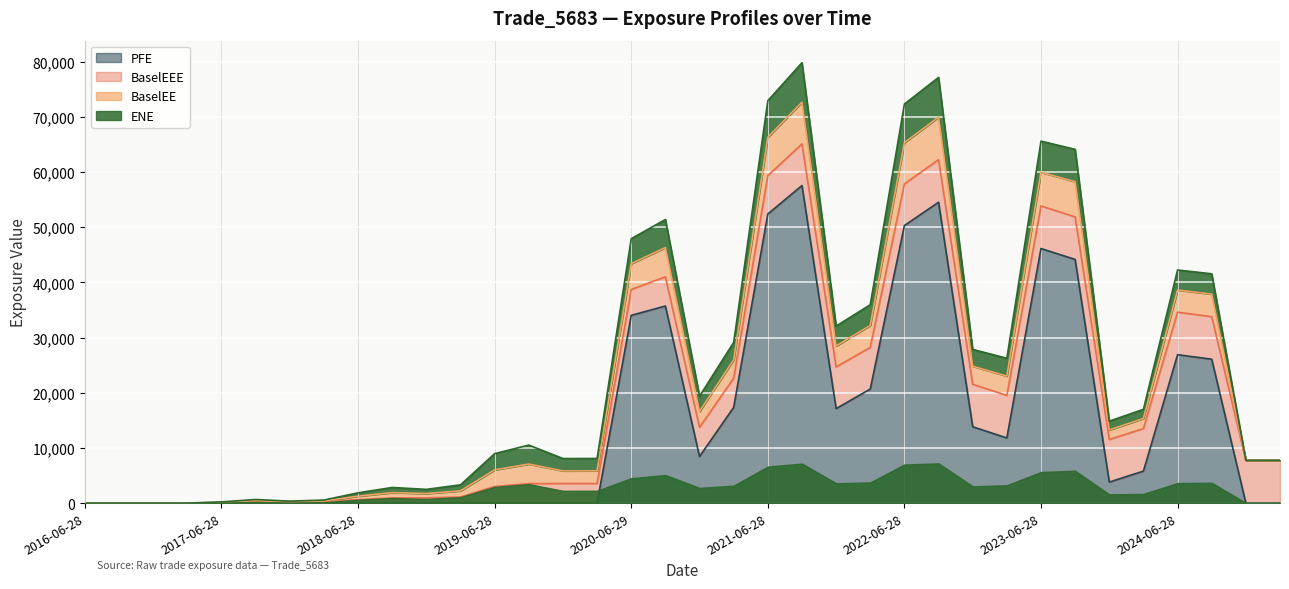

True or false: BaselEEE and BaselEE cross at least once.

False